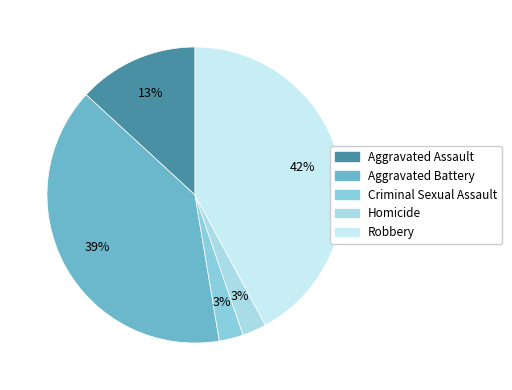

To the nearest percent, what percentage of the pie is Aggravated Assault?

13%